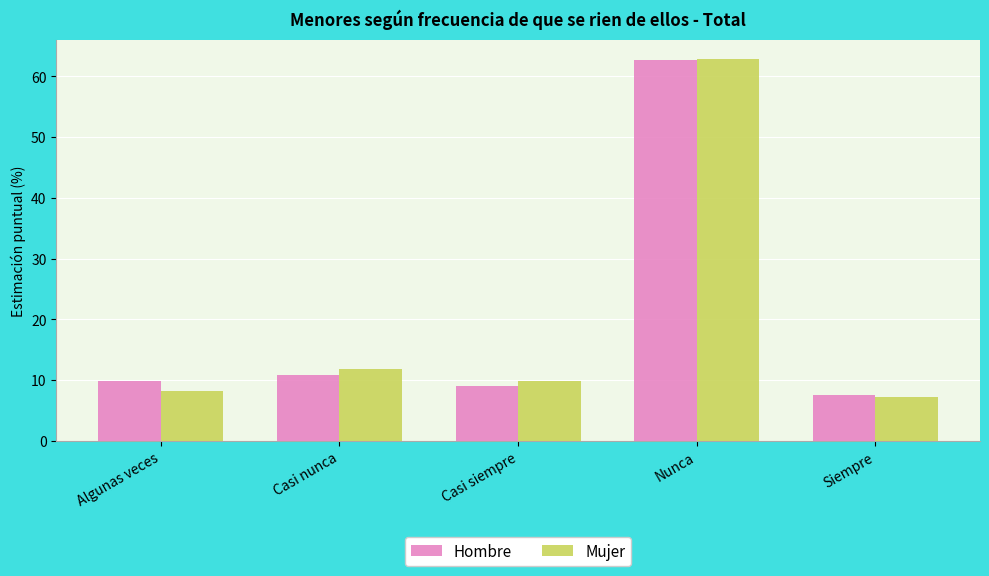

Between Algunas veces and Casi nunca, which series saw the biggest shift?

Mujer